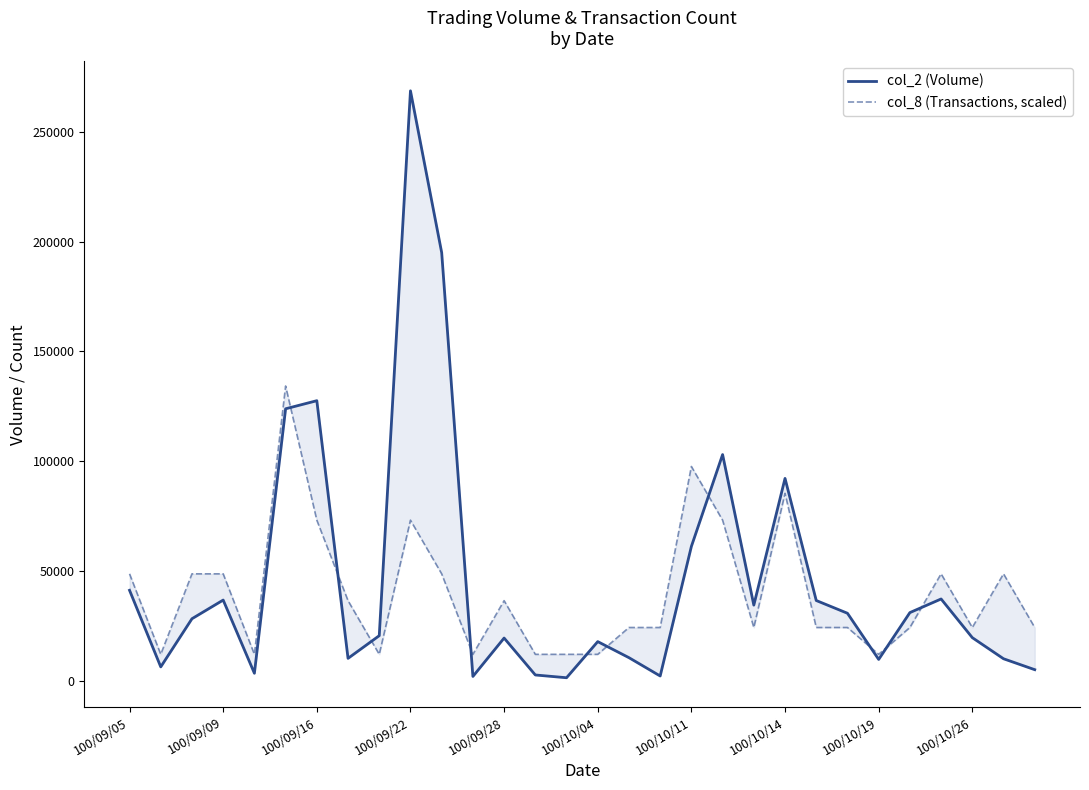

Reading left to right, extract all data points from this chart.

col_2 (Volume): 41350.0	6500.0	28410.0	36900.0	3600.0	123930.0	127610.0	10380.0	20700.0	268600.0	195000.0	2150.0	19620.0	2820.0	1560.0	18000.0	10690.0	2360.0	61320.0	103100.0	34600.0	92250.0	36700.0	30900.0	9900.0	31200.0	37400.0	19800.0	10200.0	5230.0
col_8 (Transactions, scaled): 48836.4	12209.1	48836.4	48836.4	12209.1	134300.0	73254.5	36627.3	12209.1	73254.5	48836.4	12209.1	36627.3	12209.1	12209.1	12209.1	24418.2	24418.2	97672.7	73254.5	24418.2	85463.6	24418.2	24418.2	12209.1	24418.2	48836.4	24418.2	48836.4	24418.2